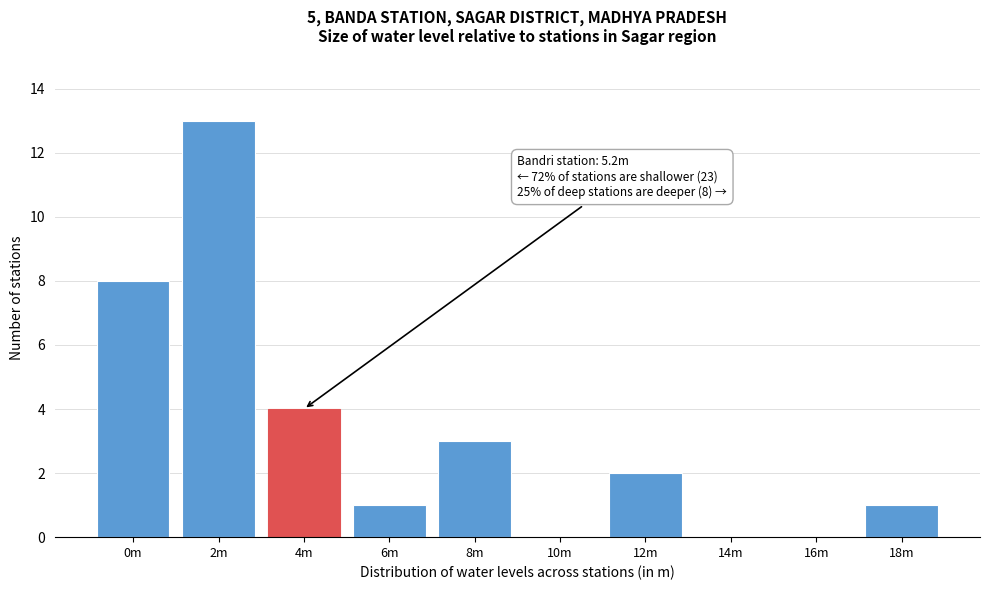

Reading right to left, transcribe all the data shown in this chart.

18m=1	16m=0	14m=0	12m=2	10m=0	8m=3	6m=1	4m=4	2m=13	0m=8